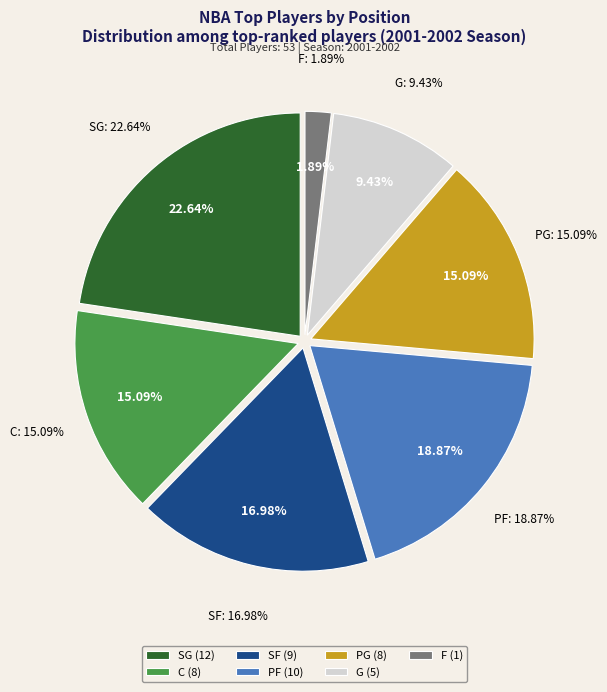

Combined, what portion of the pie is C and F?

17.0%